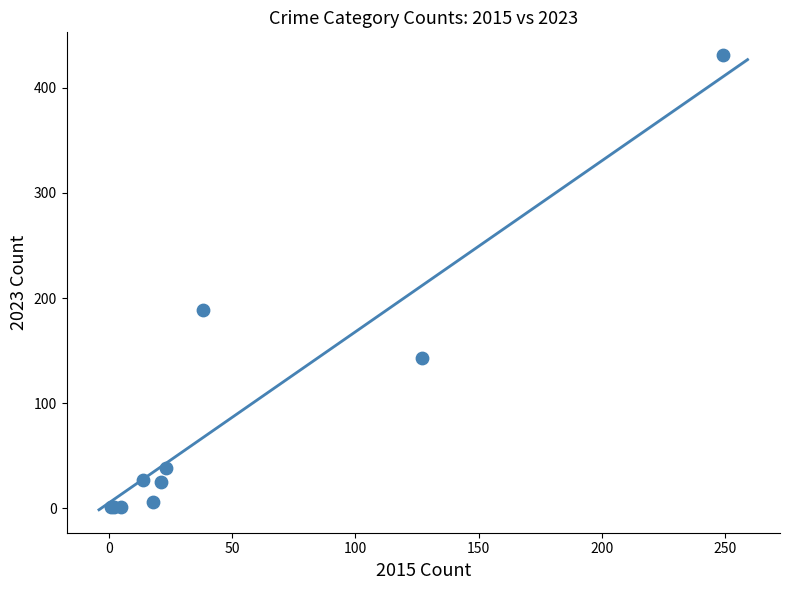

What Y value in the scatter plot is closest to 216?

189